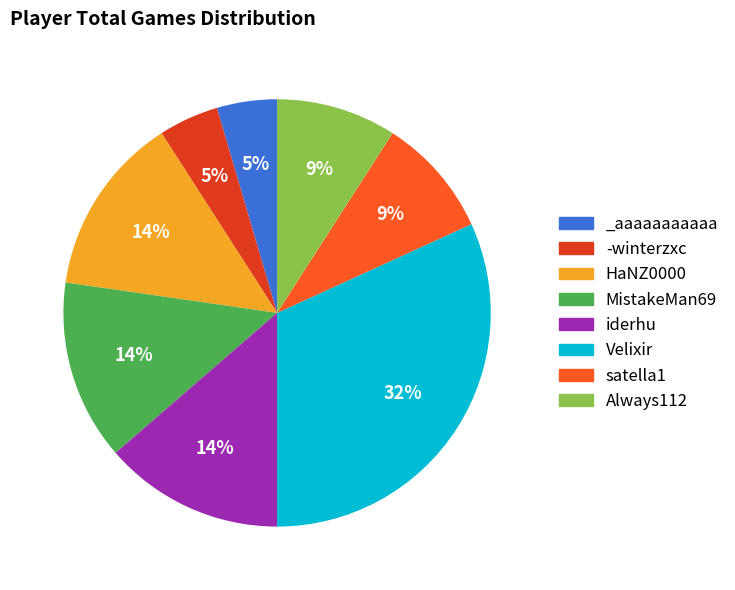

Is the sum of MistakeMan69 and satella1 greater than half?

No